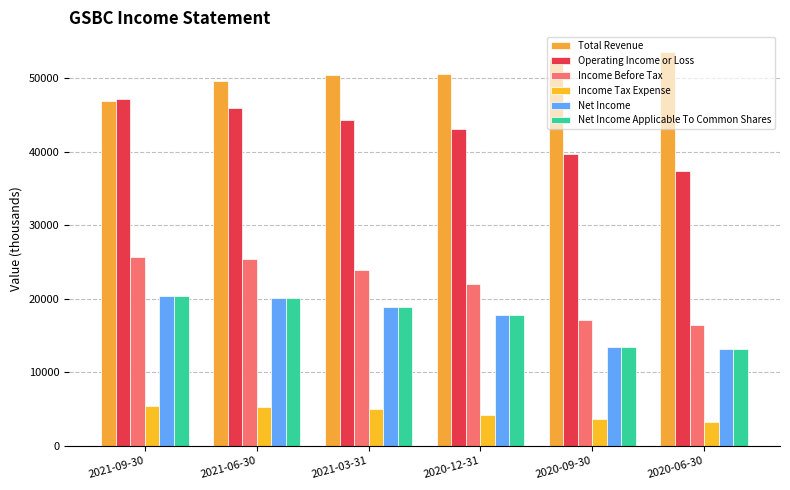

What is the total value across all series at 2020-12-31?

155500